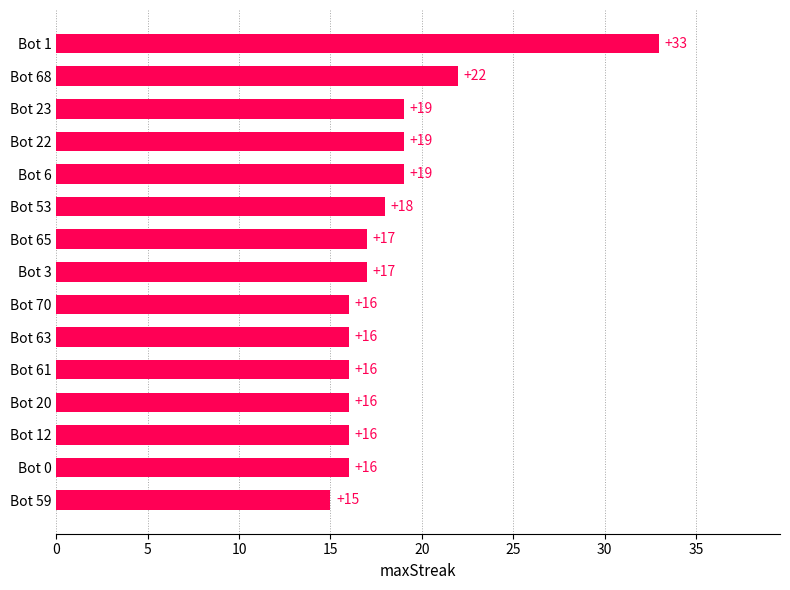

What position from the top is Bot 68?

2